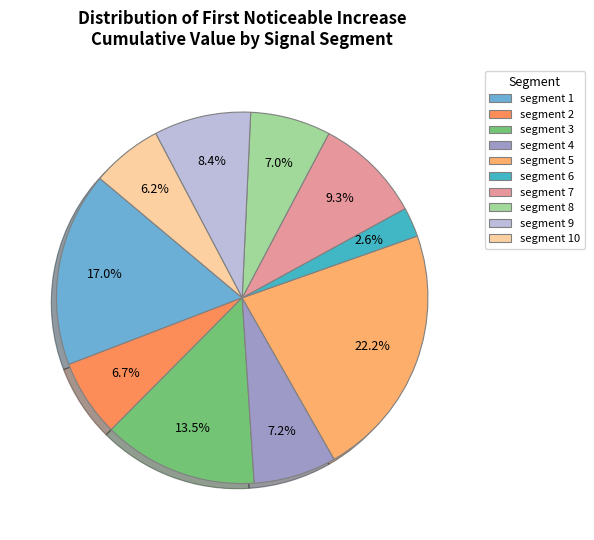

To the nearest percent, what is the difference between the largest and smallest slice percentages?

20%